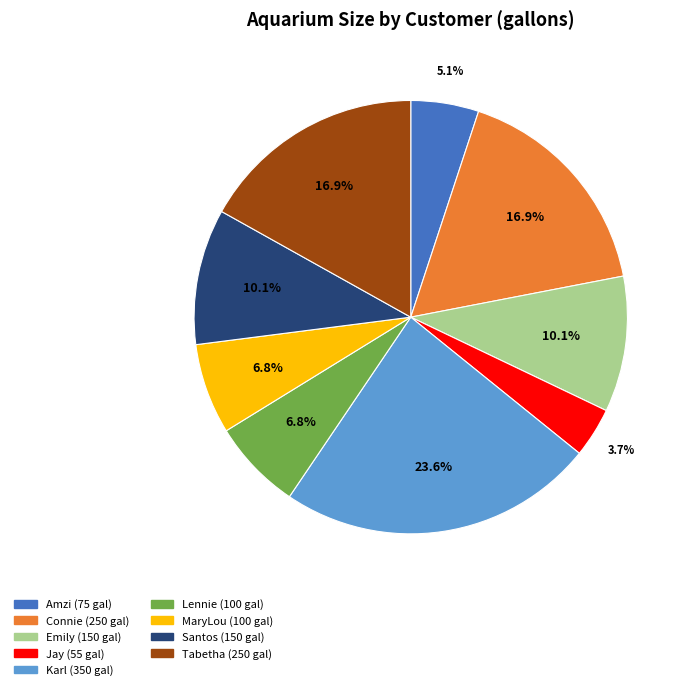

What portion of the pie excludes MaryLou?

93.2%